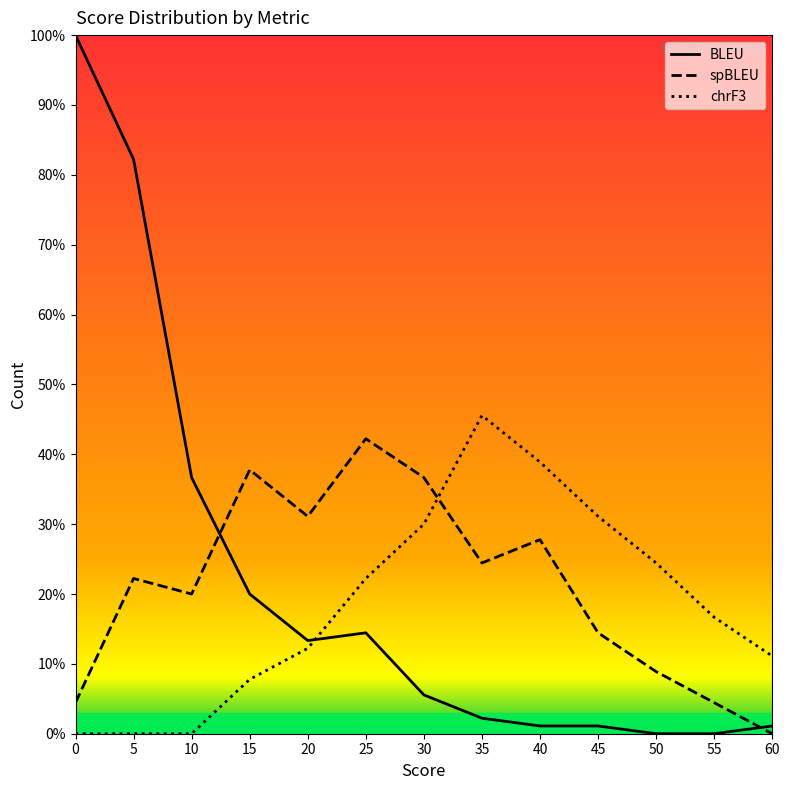

What is the difference between the maximum and minimum values in the chrF3 series?

45.6